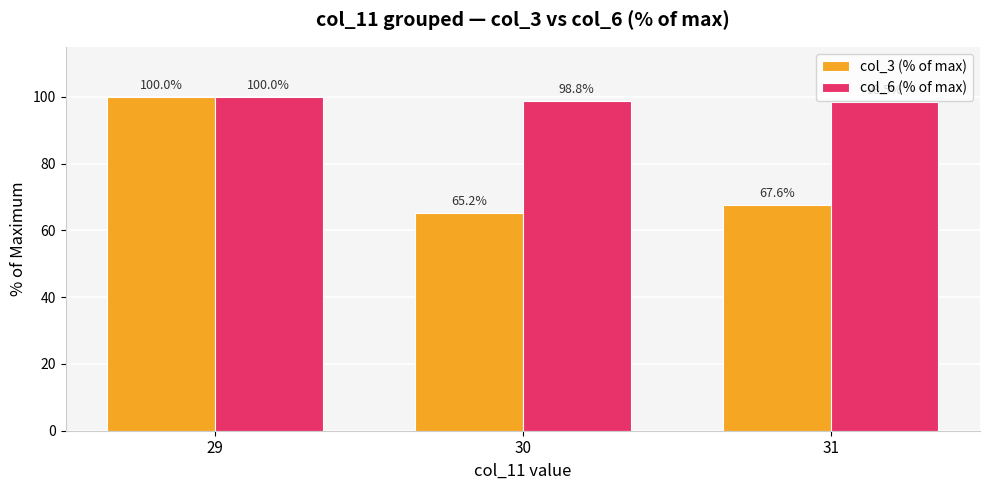

What is the average value of the col_3 (% of max) series?

77.6